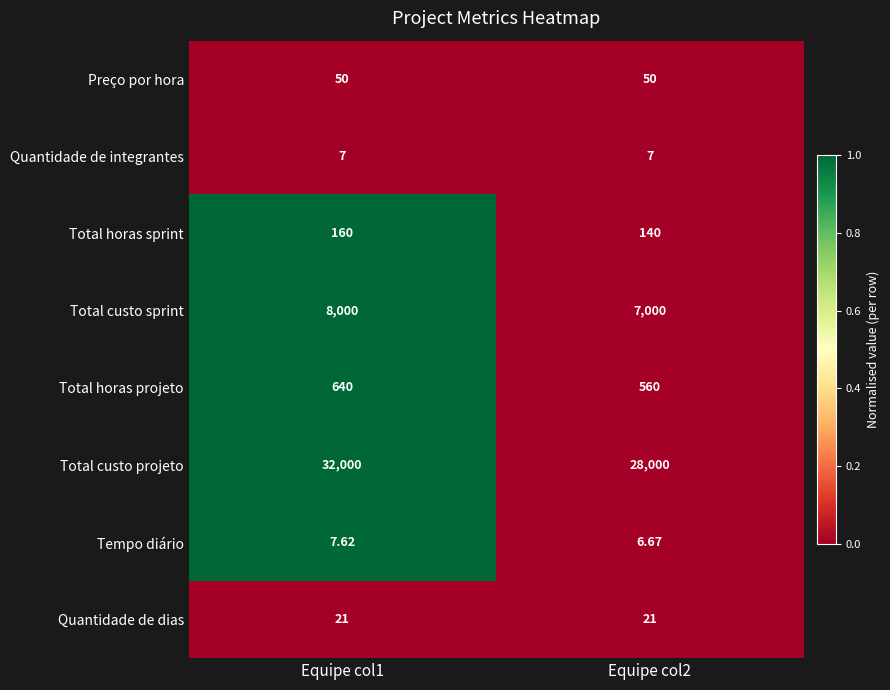

Rank the series by their maximum value, from lowest to highest.

Quantidade de integrantes, Tempo diário, Quantidade de dias, Preço por hora, Total horas sprint, Total horas projeto, Total custo sprint, Total custo projeto